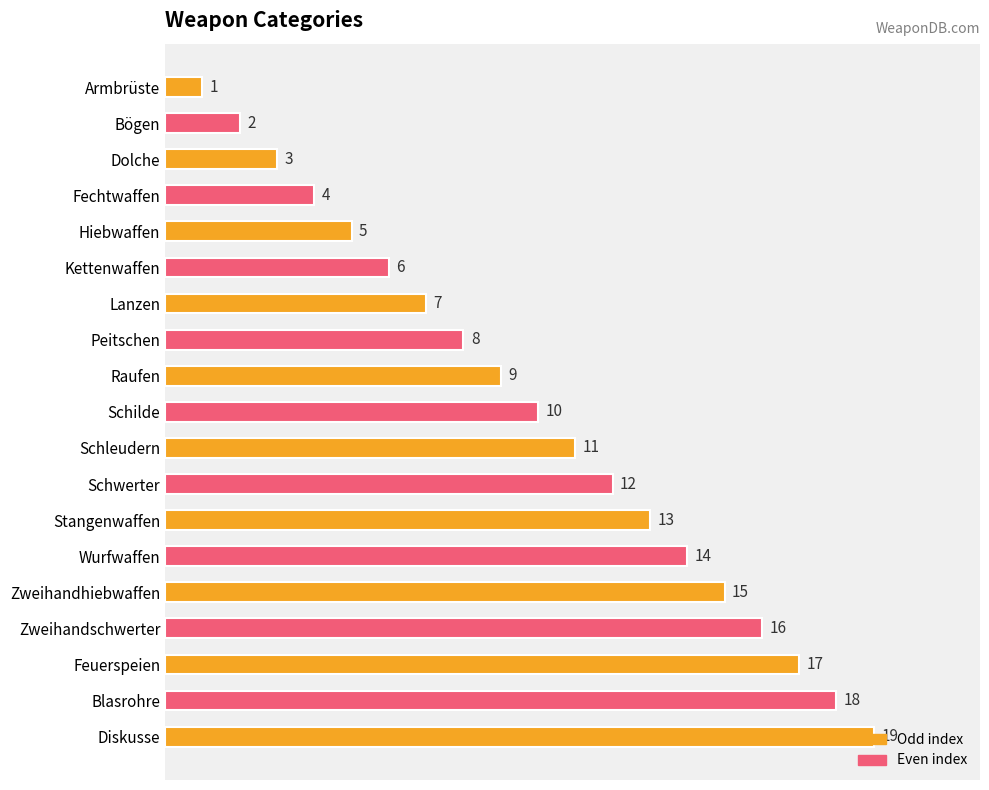

At which label is the value closest to 10?

Schilde